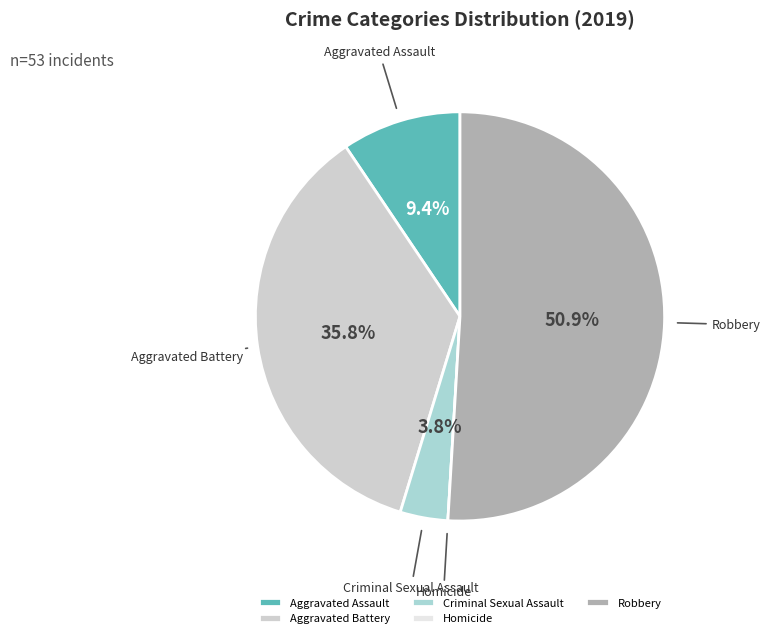

To the nearest percent, what percentage of the pie is Robbery?

51%